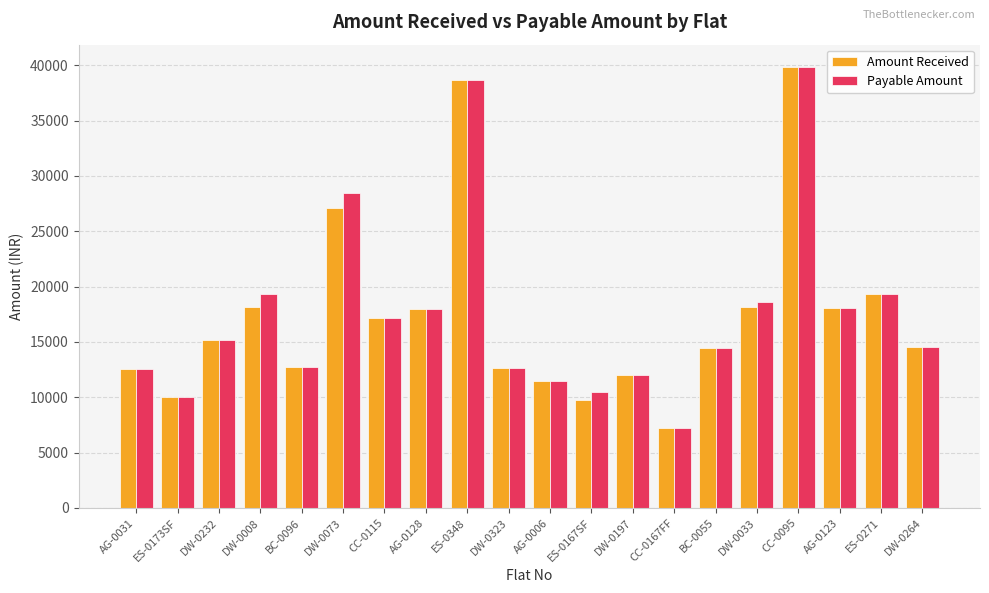

Is it true that Payable Amount equals 23177 at CC-0095?

False